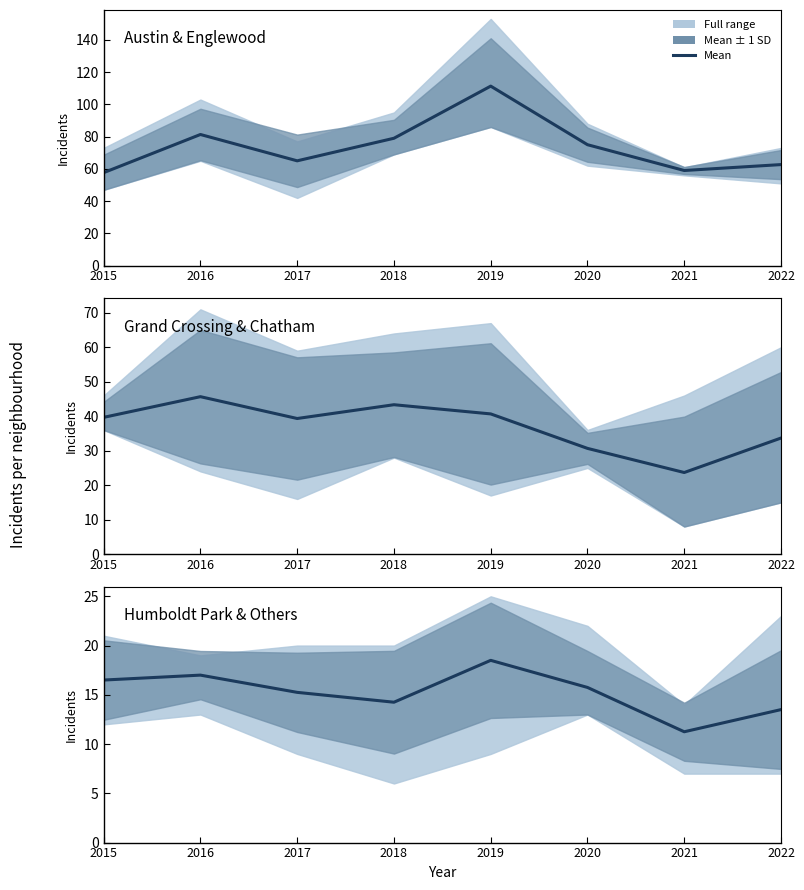

At which category does the chart reach its peak across all series?

2019